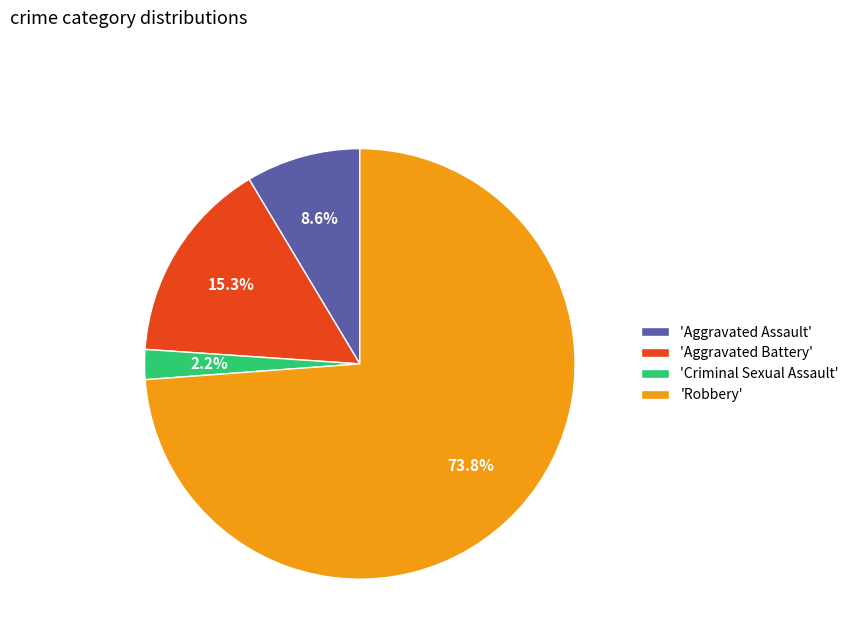

Rank the categories by value from lowest to highest.

'Criminal Sexual Assault', 'Aggravated Assault', 'Aggravated Battery', 'Robbery'